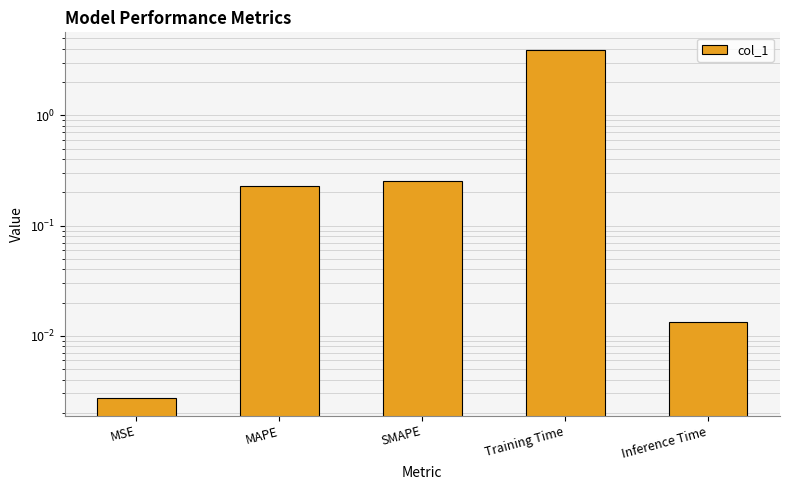

What is the sum of the values at Training Time and MAPE?

4.2